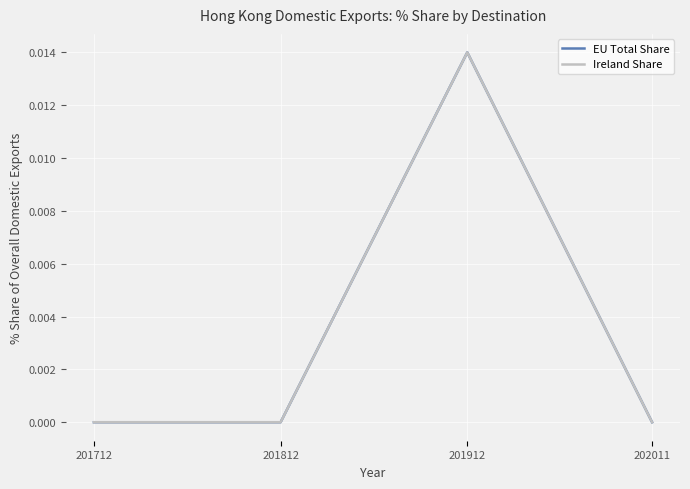

True or false: EU Total Share has a value of 0.0 at 201812.

True